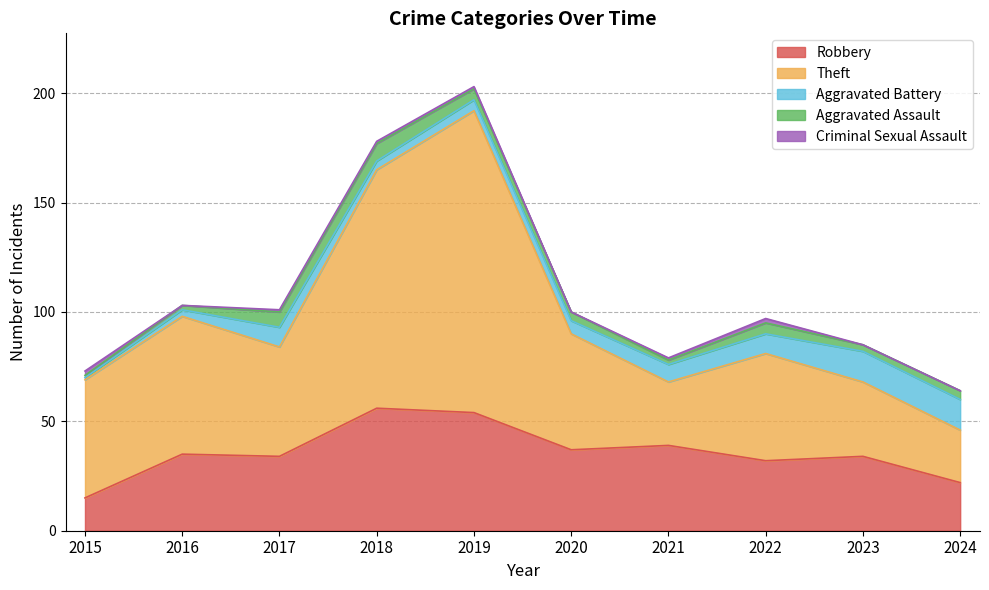

What is the spread (max minus min) of values at 2017?

49